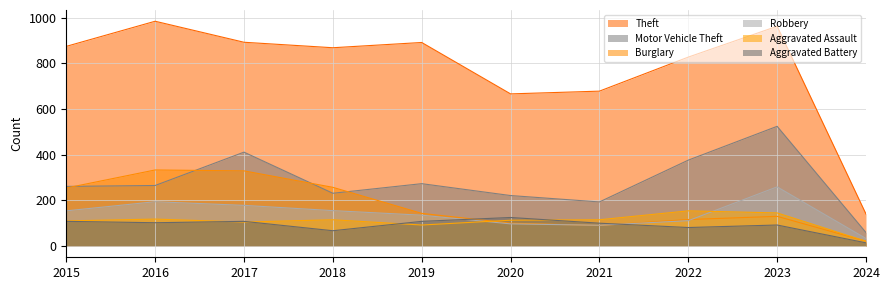

How many data points in Burglary are above 143?

4